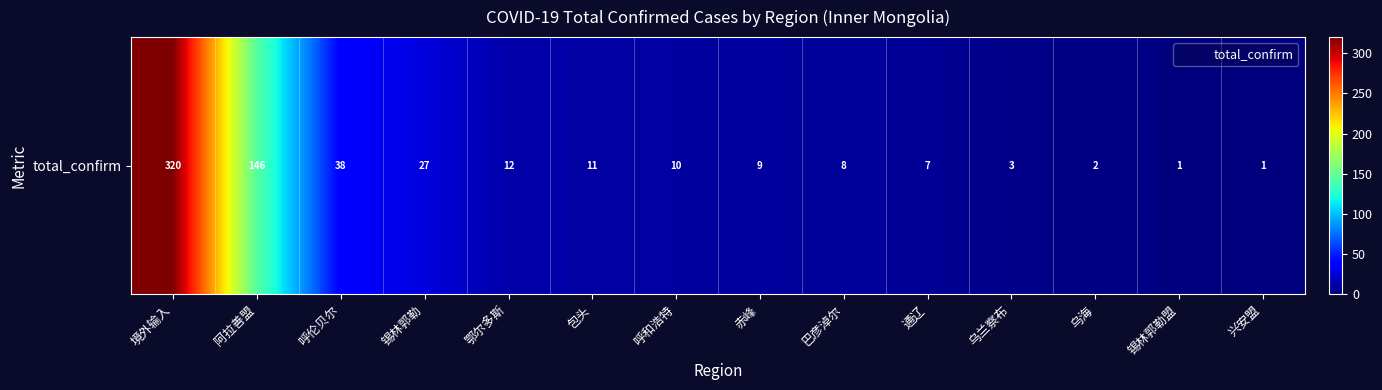

What is the change in value from 通辽 to 兴安盟?

-6